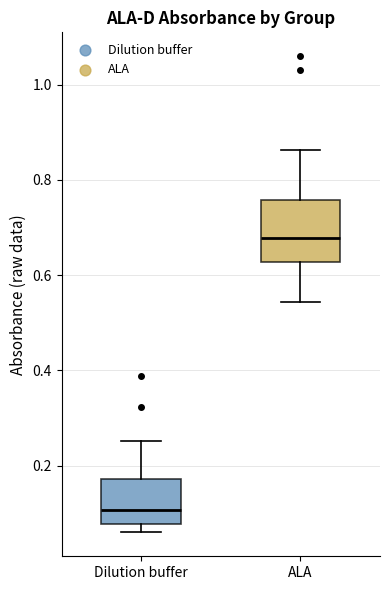

Reading left to right, transcribe this box plot: for each box, give where its median line is, the range the box spans, and where its two whiskers end, as read against the y-axis. The values are not printed on the chart, so give them approximately, as read against the axis.

Dilution buffer: median 0.10, box 0.08 to 0.18, whiskers 0.06 to 0.26
ALA: median 0.68, box 0.62 to 0.76, whiskers 0.54 to 0.86